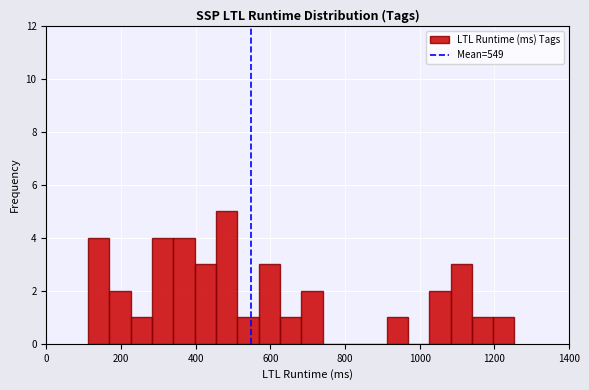

Around what value on the x-axis is the tallest bar? Give the approximate position of its centre, as read against the axis.

480